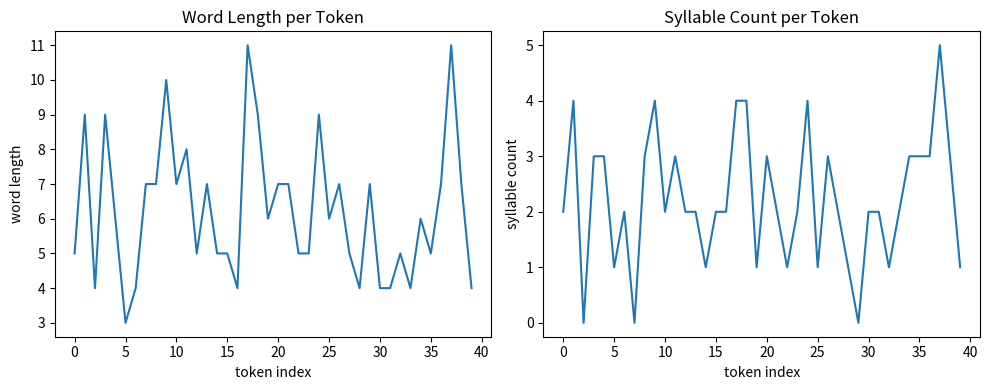

Read the Syllable_Count value at 28.

1